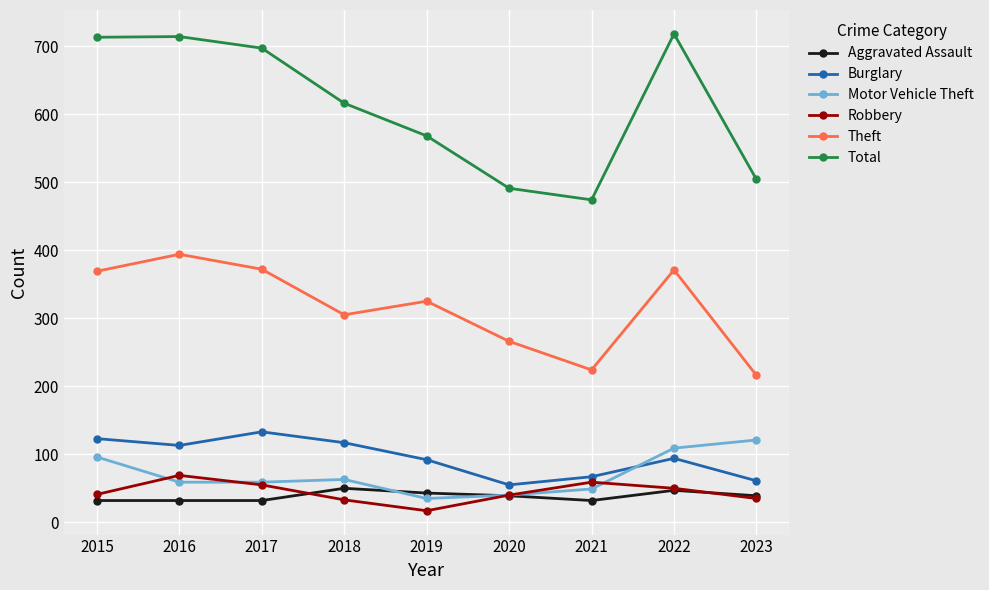

Between 2021 and 2023, which series saw the biggest shift?

Motor Vehicle Theft